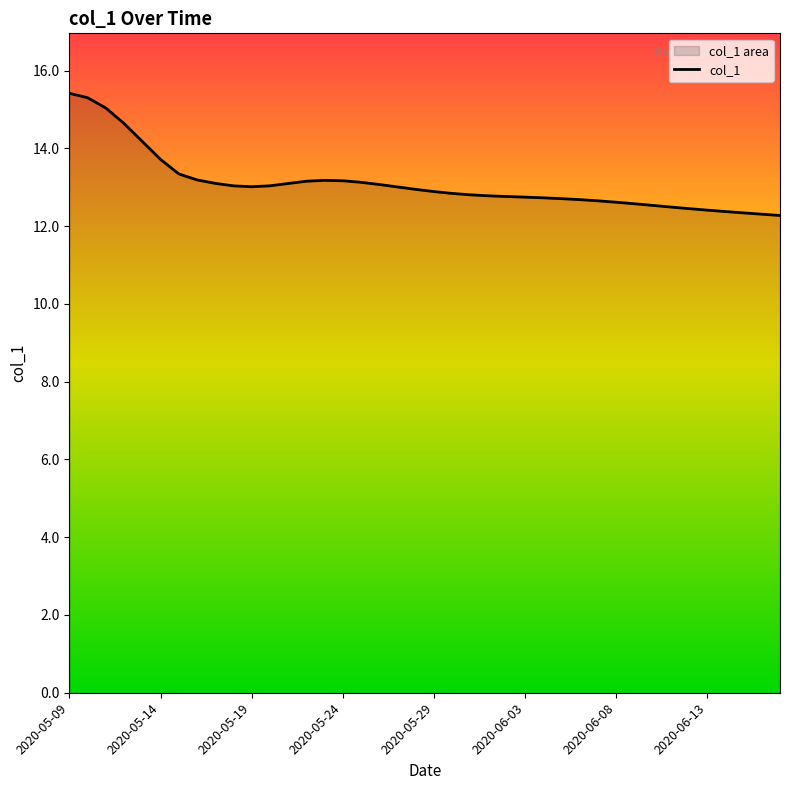

List the labels in order of value, largest first.

2020-05-09, 2020-05-10, 2020-05-11, 2020-05-12, 2020-05-13, 2020-05-14, 2020-05-15, 2020-05-16, 2020-05-23, 2020-05-24, 2020-05-22, 2020-05-25, 2020-05-17, 2020-05-21, 2020-05-26, 2020-05-20, 2020-05-18, 2020-05-19, 2020-05-27, 2020-05-28, 2020-05-29, 2020-05-30, 2020-05-31, 2020-06-01, 2020-06-02, 2020-06-03, 2020-06-04, 2020-06-05, 2020-06-06, 2020-06-07, 2020-06-08, 2020-06-09, 2020-06-10, 2020-06-11, 2020-06-12, 2020-06-13, 2020-06-14, 2020-06-15, 2020-06-16, 2020-06-17